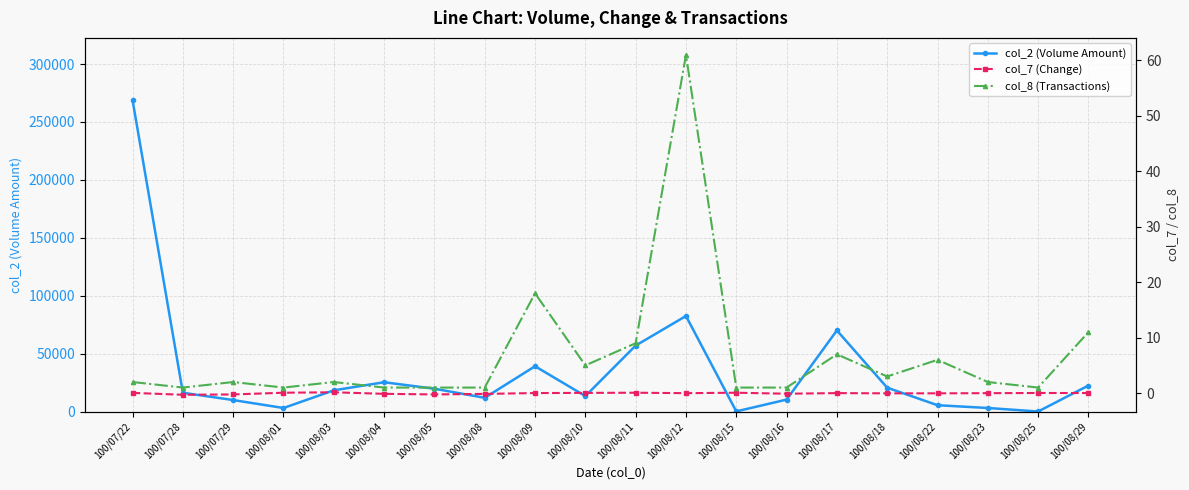

What value does the col_7 (Change) series have at 100/08/15?

0.1